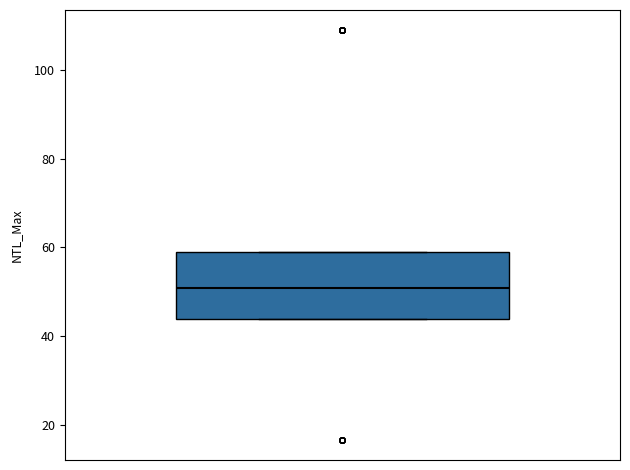

Where is the lower edge of the box on the y-axis? The values are not printed on the chart, so give them approximately, as read against the axis.

44